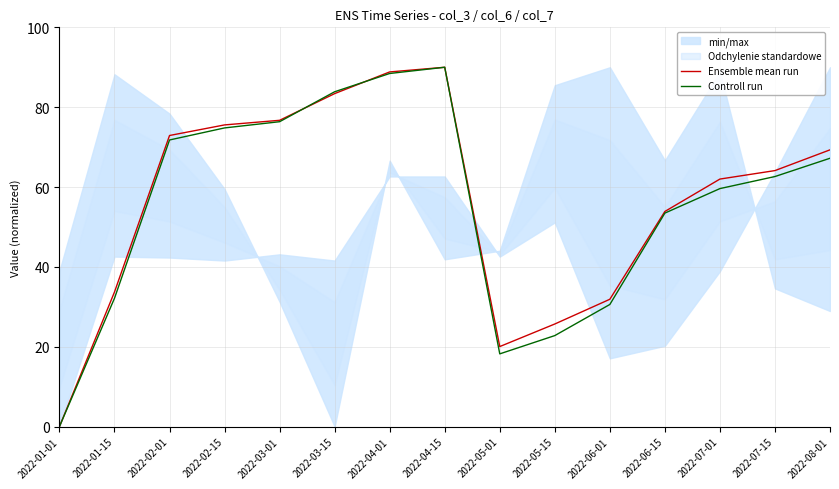

Read the Ensemble mean run value at 2022-08-01.

69.3